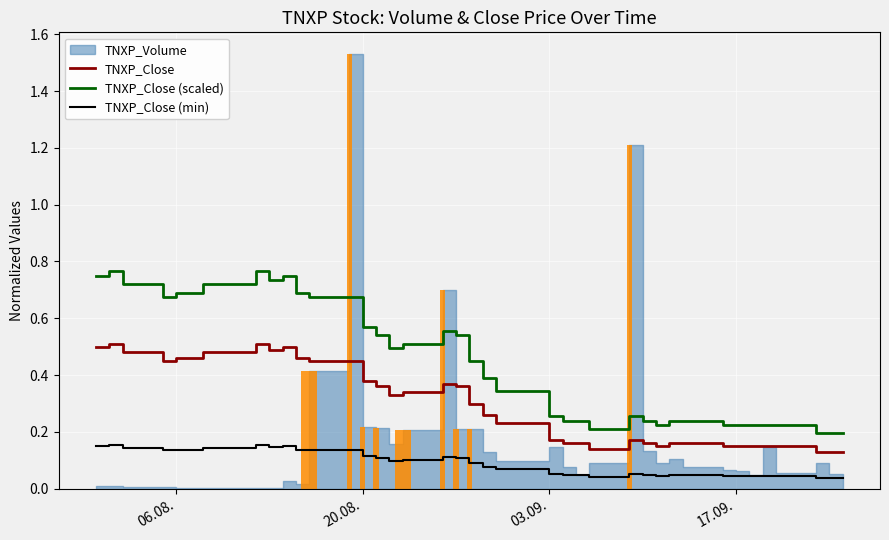

True or false: TNXP_Close (min) and TNXP_Close (scaled) intersect in this chart.

False